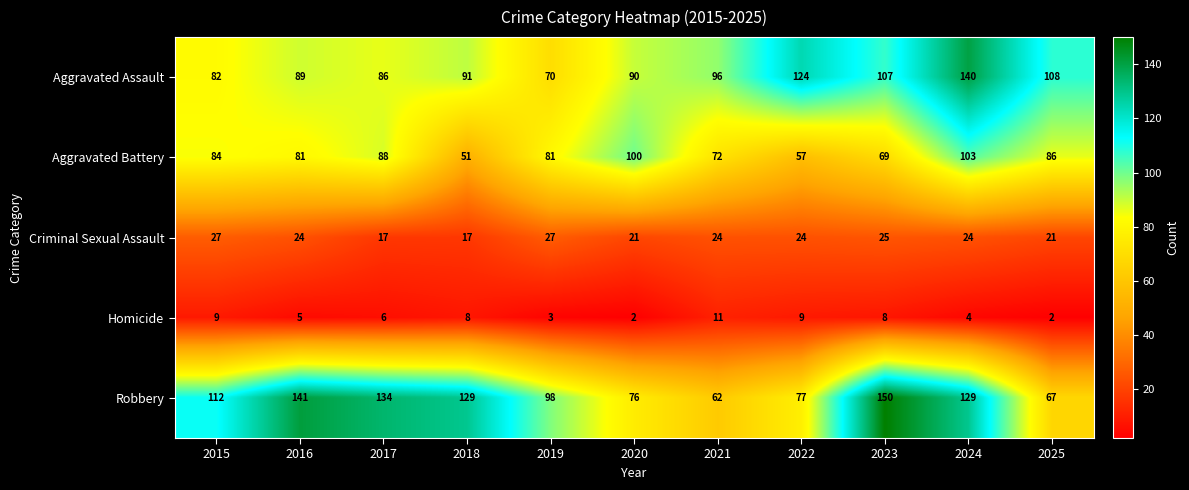

What is the approximate value of Aggravated Assault at 2018, to the nearest 5?

90